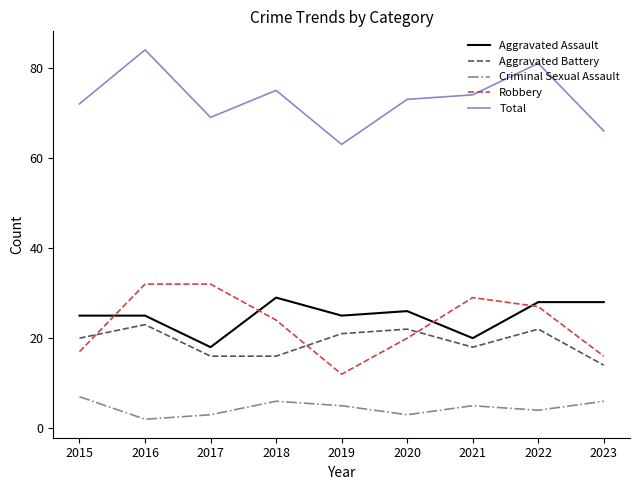

Reading left to right, extract all data points from this chart.

Aggravated Assault: 2015=25	2016=25	2017=18	2018=29	2019=25	2020=26	2021=20	2022=28	2023=28
Aggravated Battery: 2015=20	2016=23	2017=16	2018=16	2019=21	2020=22	2021=18	2022=22	2023=14
Criminal Sexual Assault: 2015=7	2016=2	2017=3	2018=6	2019=5	2020=3	2021=5	2022=4	2023=6
Robbery: 2015=17	2016=32	2017=32	2018=24	2019=12	2020=20	2021=29	2022=27	2023=16
Total: 2015=72	2016=84	2017=69	2018=75	2019=63	2020=73	2021=74	2022=81	2023=66